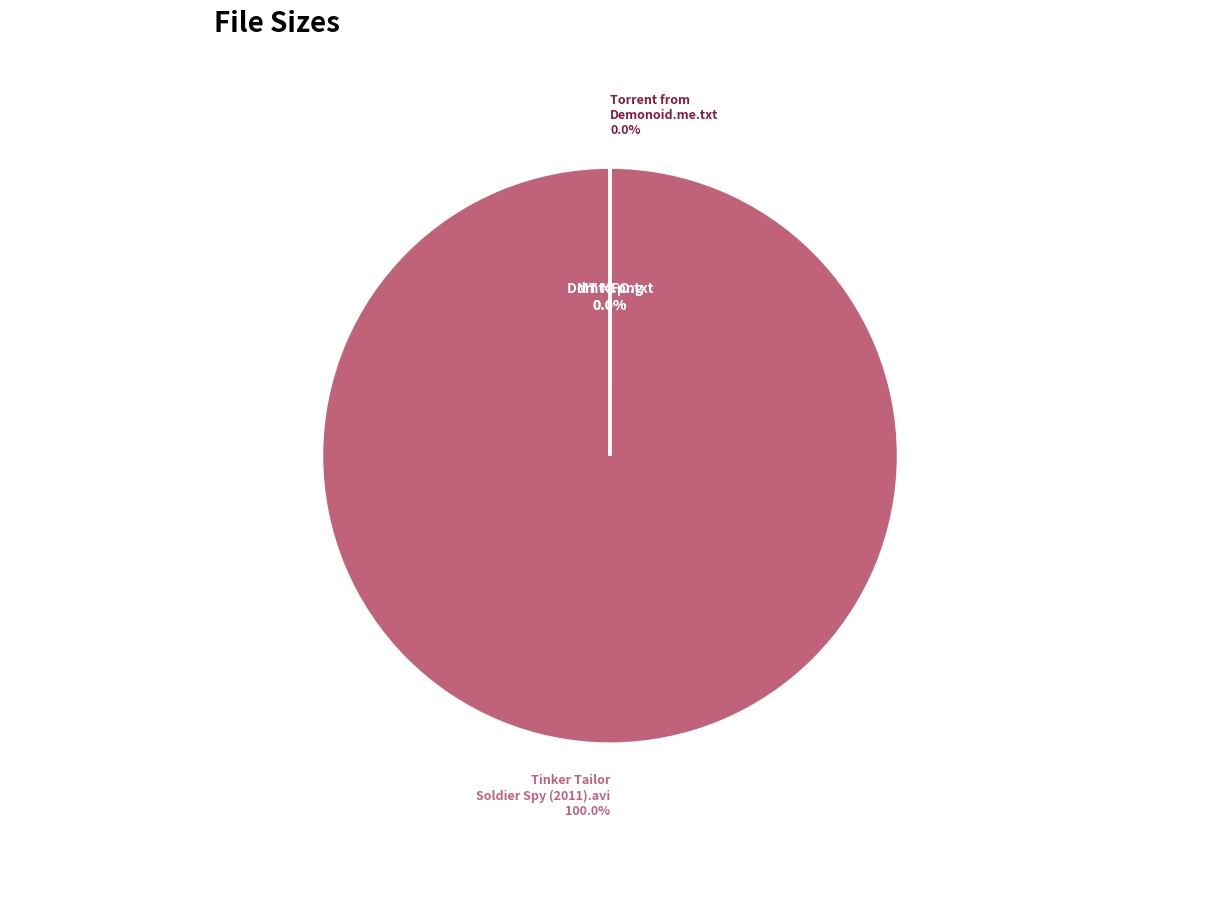

Does any single category account for the majority?

Yes